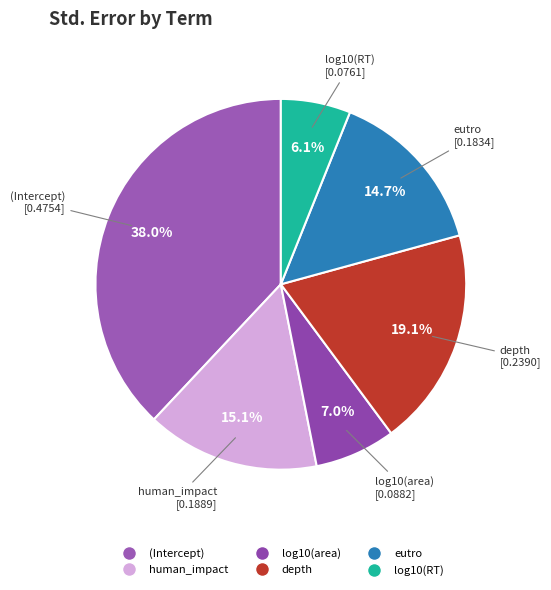

Which slice is the largest?

(Intercept)